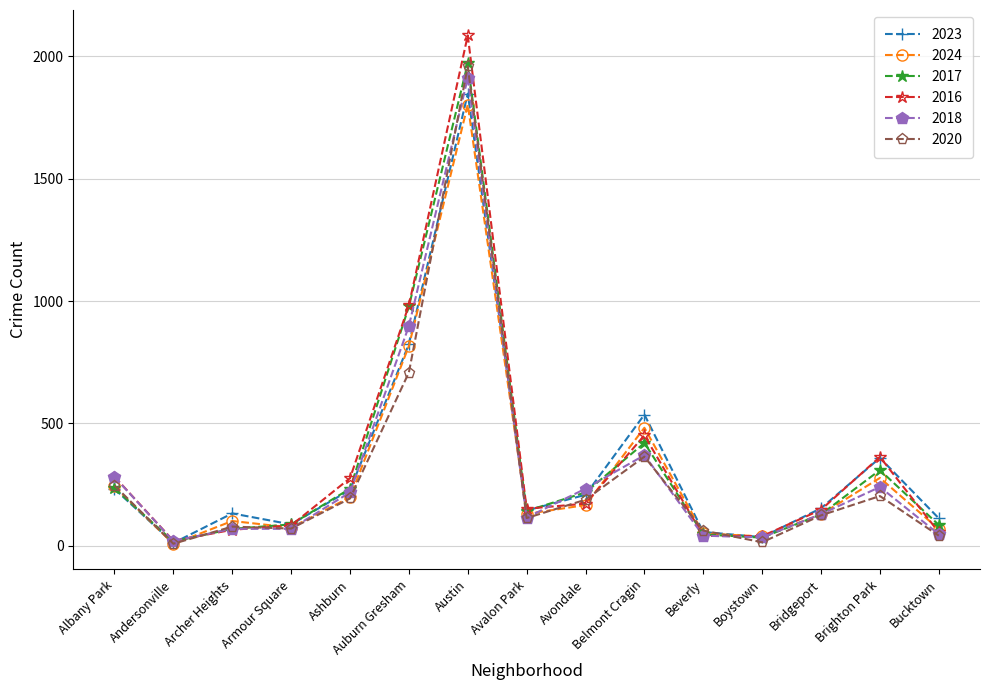

In 2020, how many points are lower than both neighbors (excluding endpoints)?

4